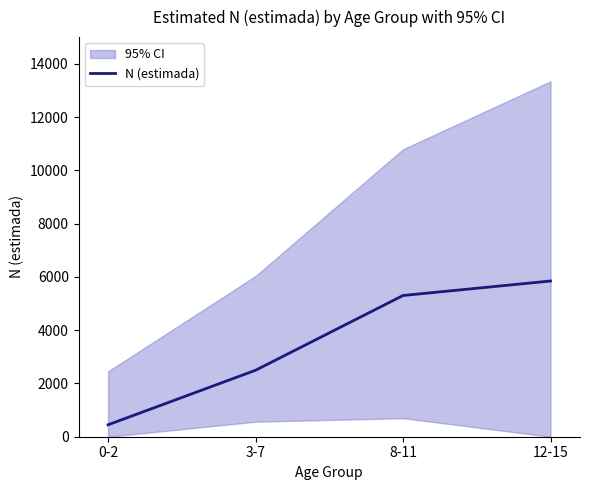

What is the approximate value at 3-7, to the nearest 10?

2500